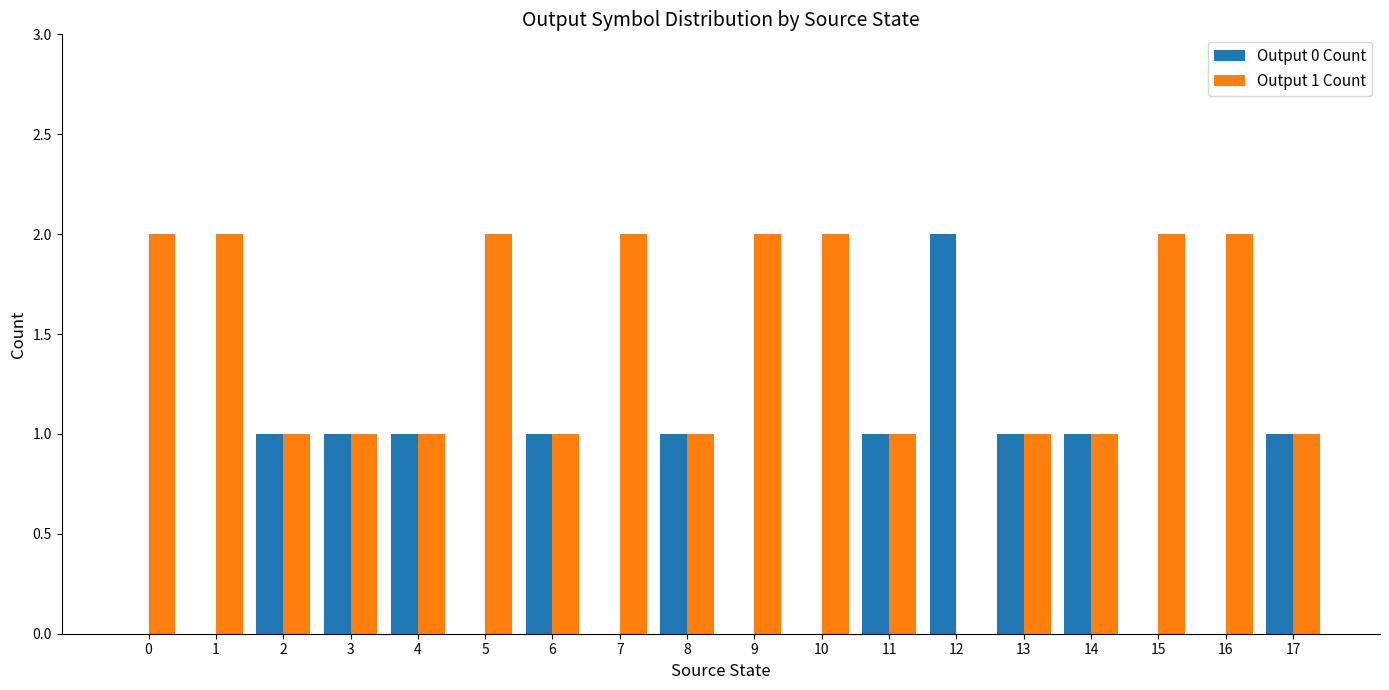

What is the sum of the Output 1 Count values at 5 and 15?

4